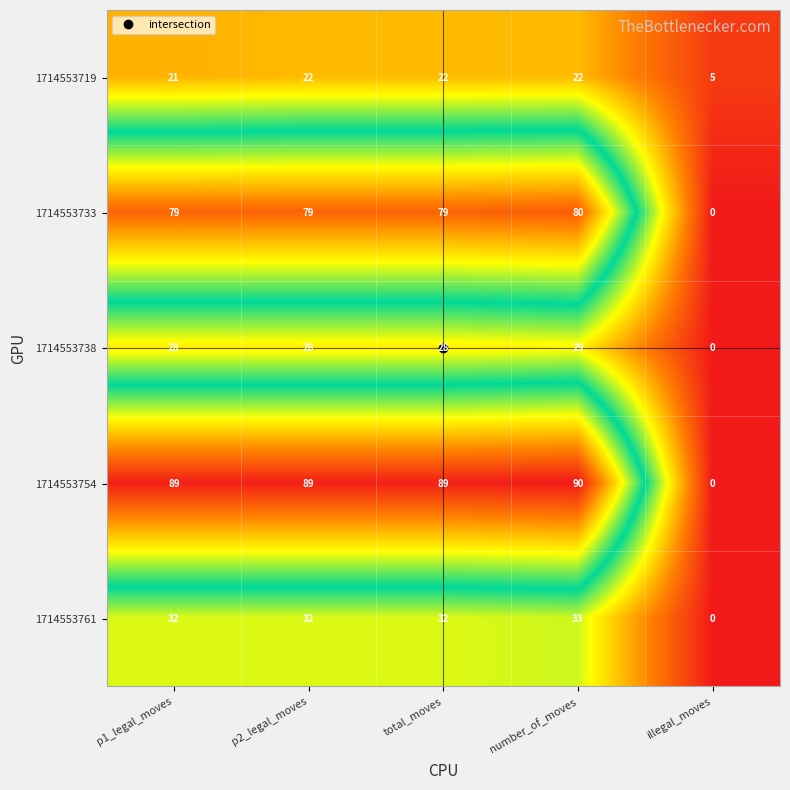

The value of 1714553733 at illegal_moves is 0. True or false?

True